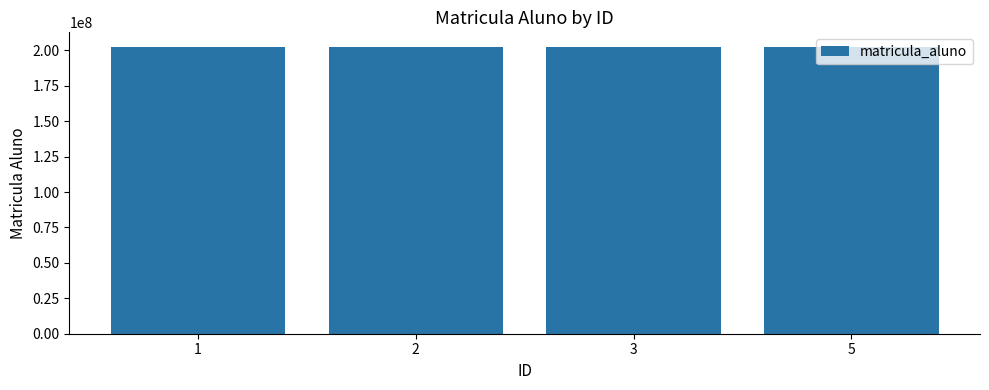

What is the sum of all values?

810271362